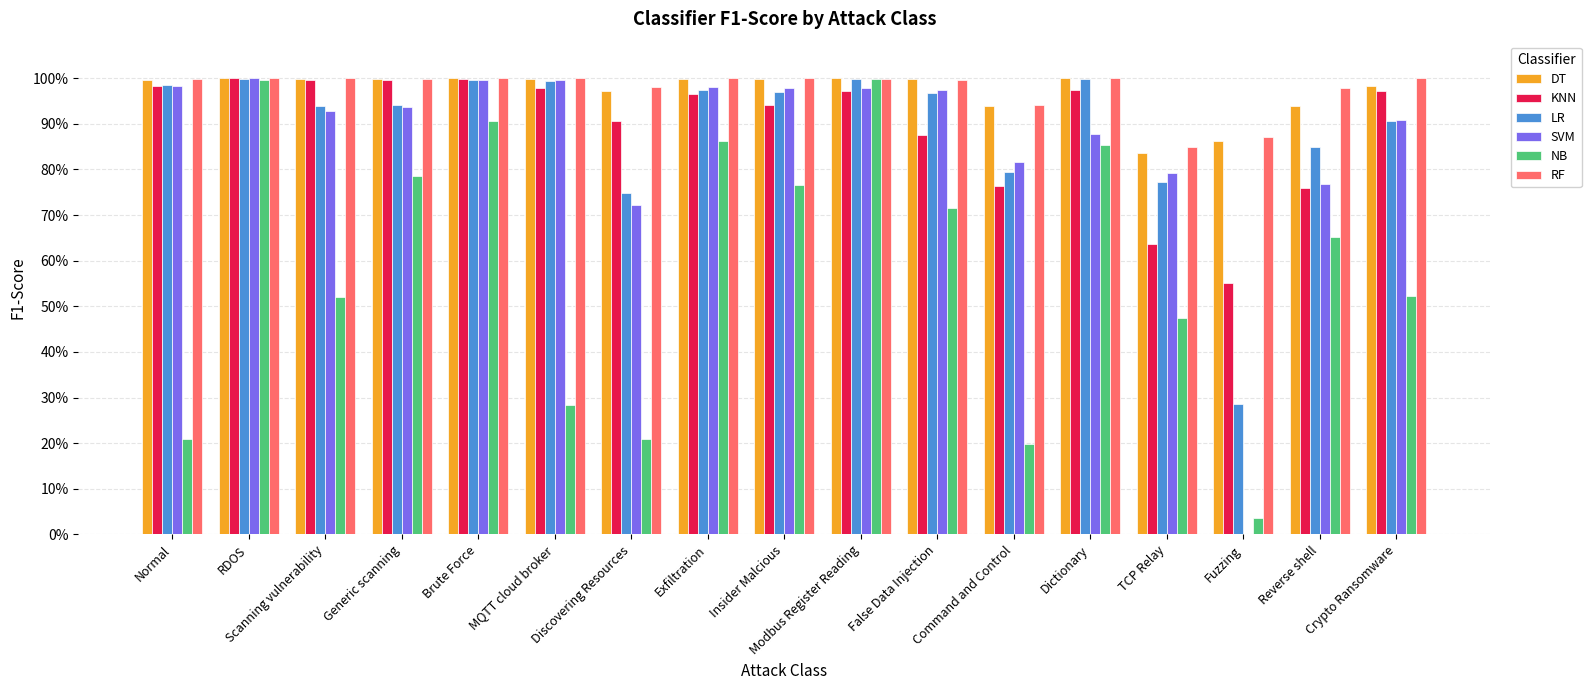

What is the average value of the DT series?

1.0